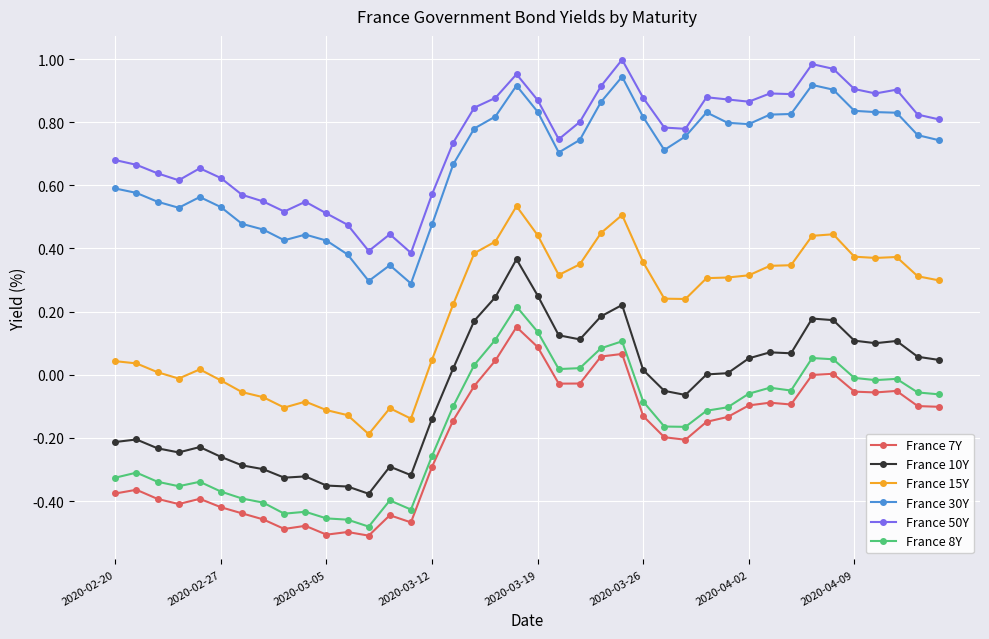

What is the sum of all France 10Y values?

-1.9